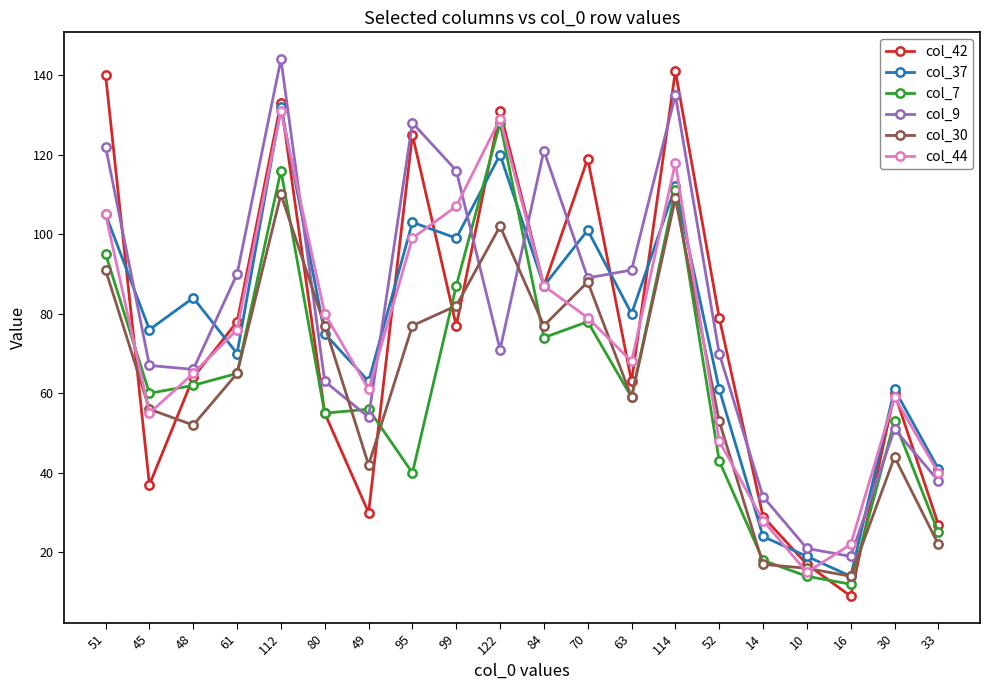

Between 95 and 10, which series saw the biggest shift?

col_42